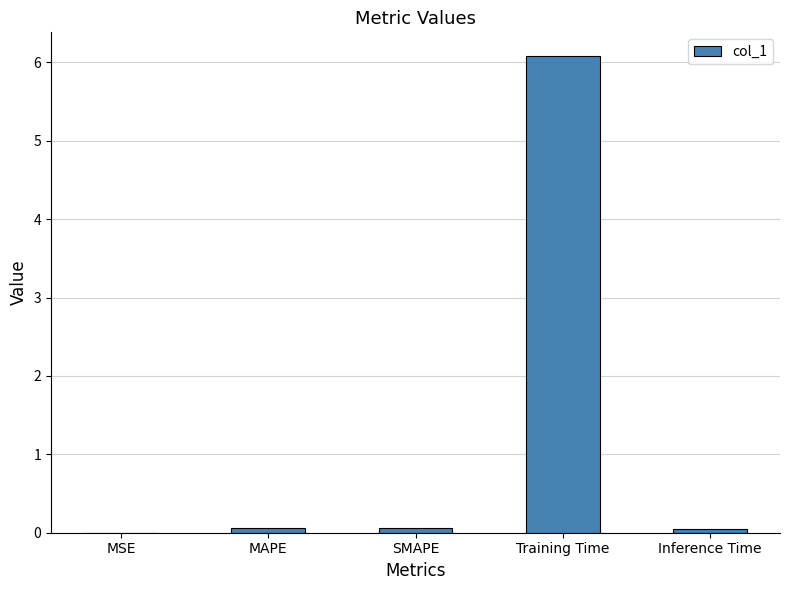

The value at Training Time is 3.4. True or false?

False